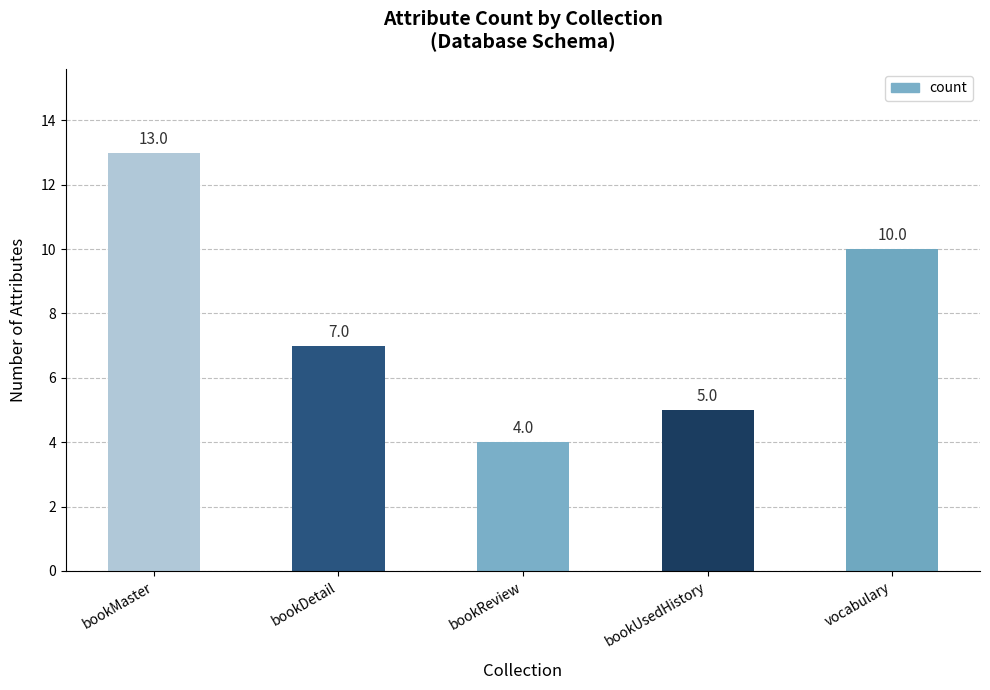

True or false: the data shows 2 at bookReview.

False